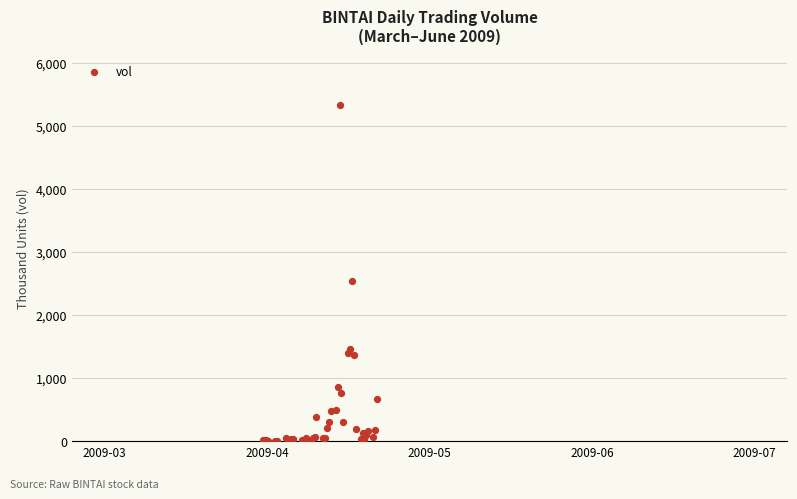

What Y value in the scatter plot is closest to 2666?

2539.9